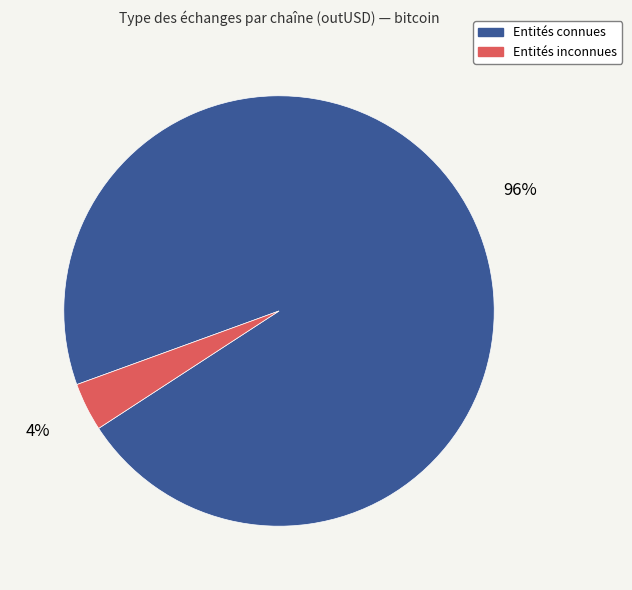

To the nearest percent, what is the average slice percentage?

50%